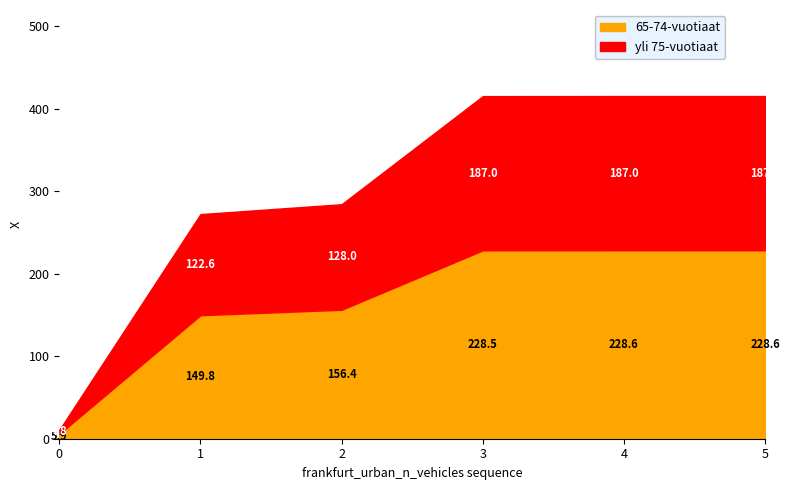

True or false: there are more than 1 points higher than both neighbors.

False